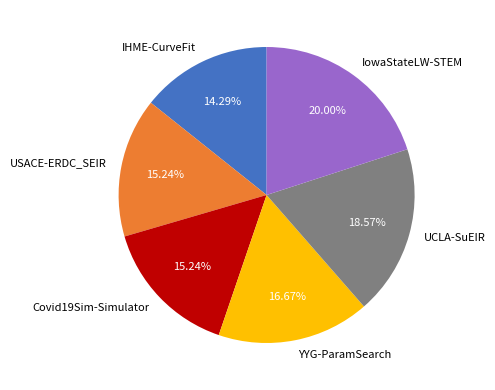

To the nearest percent, what is the difference between the IHME-CurveFit and USACE-ERDC_SEIR slice percentages?

1%